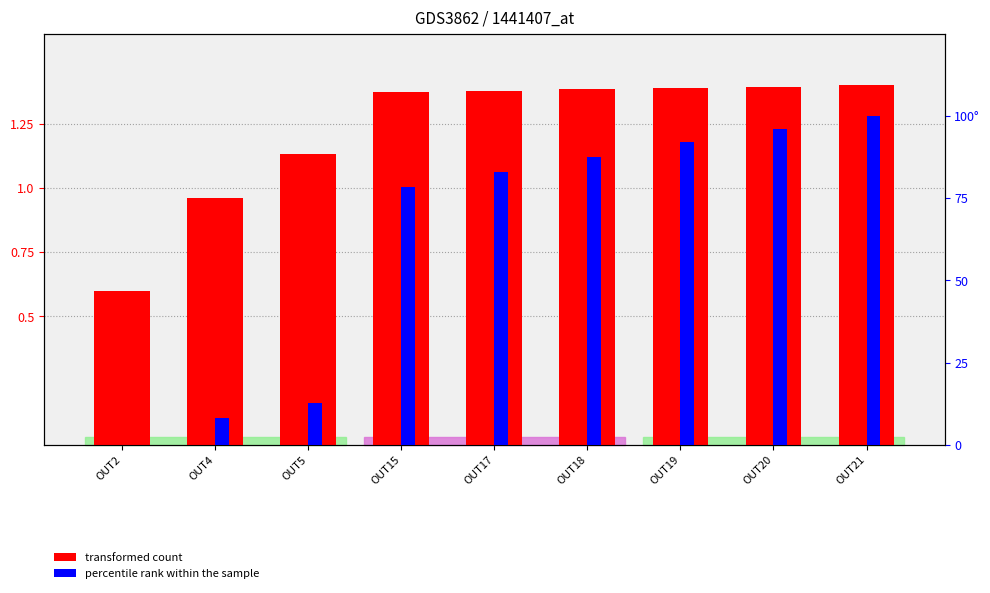

Is the value of percentile rank within the sample at OUT2 greater than the value of transformed count at OUT21?

No